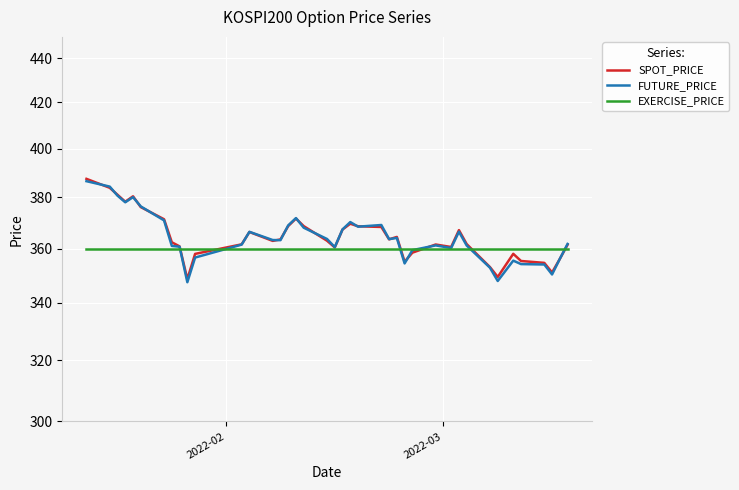

Where is EXERCISE_PRICE nearest to the value 360?

2022-02